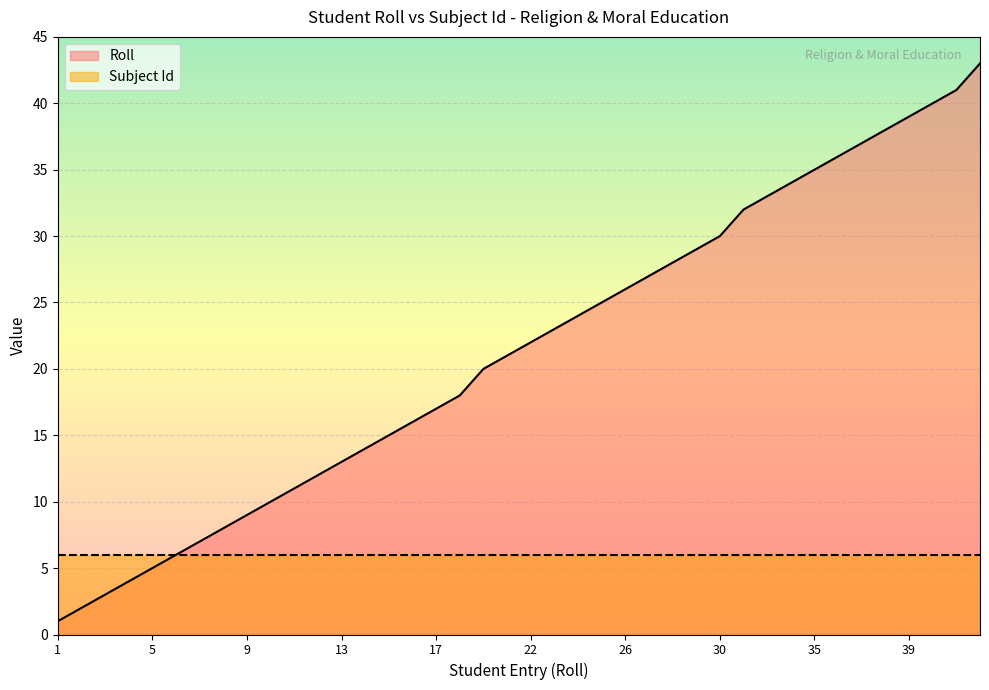

What value does the data have at 37?

37